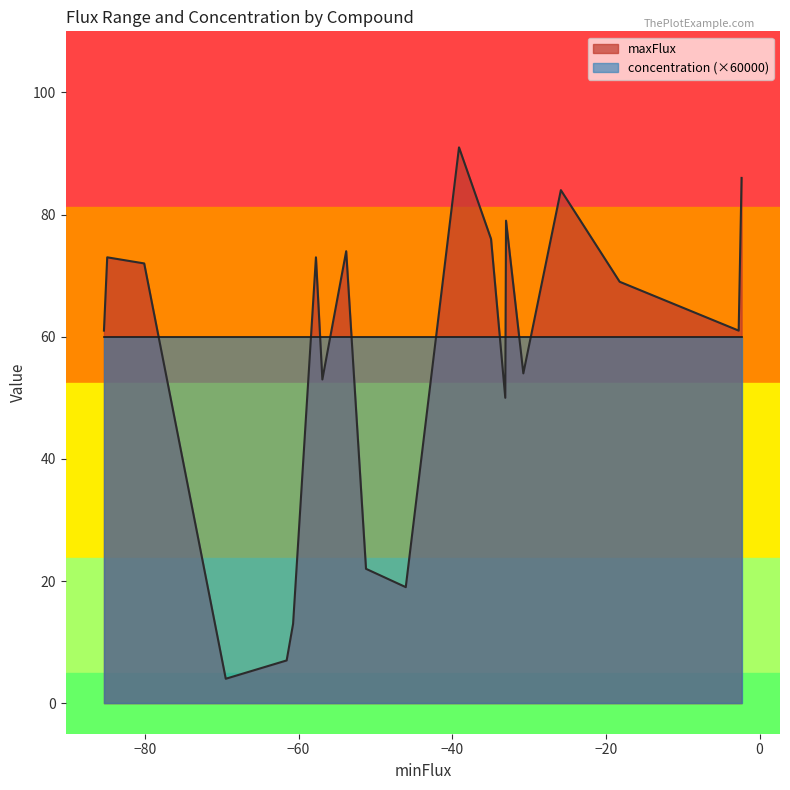

Rank the categories by concentration value from highest to lowest.

Co2+, Cl-, H+, Ca2+, Cu2+, Sulfate, Zn2+, Mn2+, NH3, Phosphate, H2O, O2, K+, Mg, Na+, Fe+2, Fe+3, Molybdate, Ni2+, D-Glucose